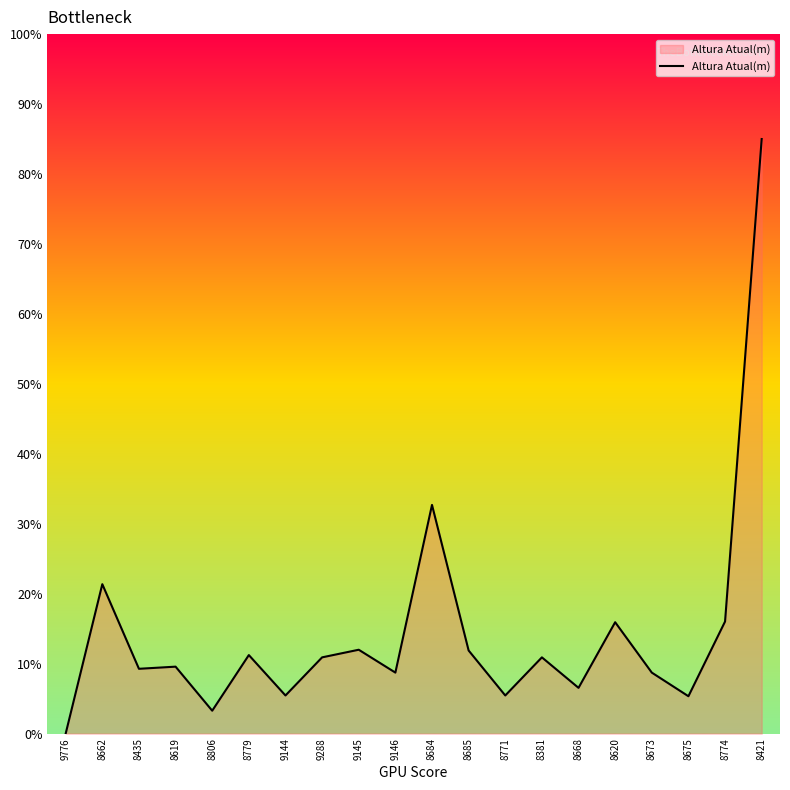

Which has a higher value, 8662 or 9145?

8662